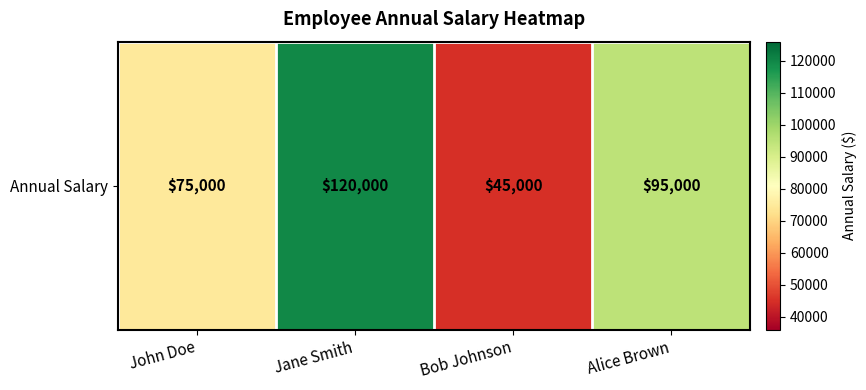

Rank the categories by value from lowest to highest.

Bob Johnson, John Doe, Alice Brown, Jane Smith